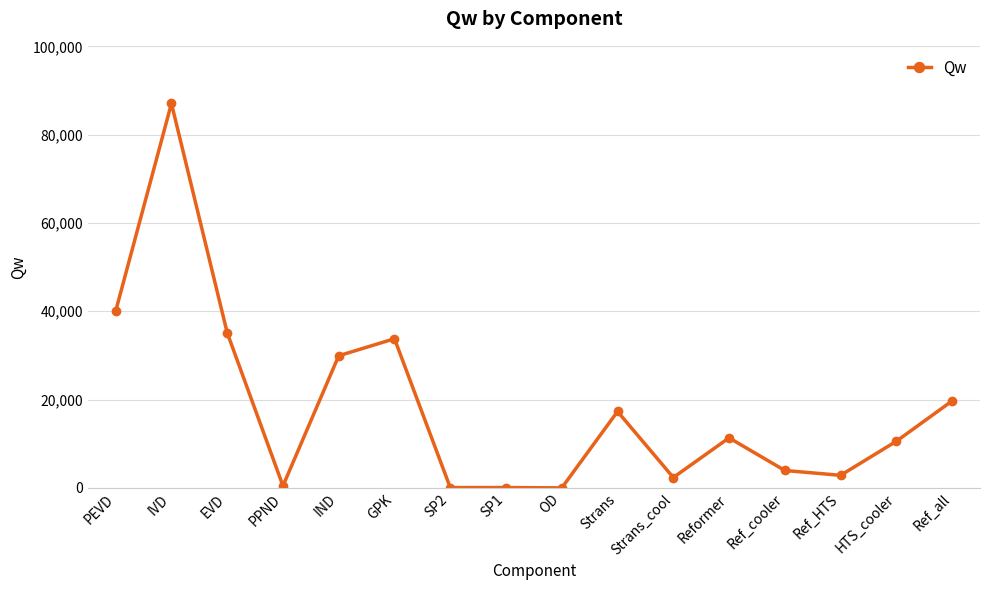

Approximately how many times larger is the value at PEVD compared to Strans_cool?

17.0